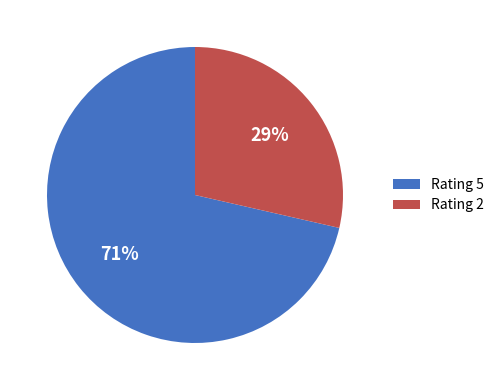

Which category has the biggest portion of the pie?

Rating 5